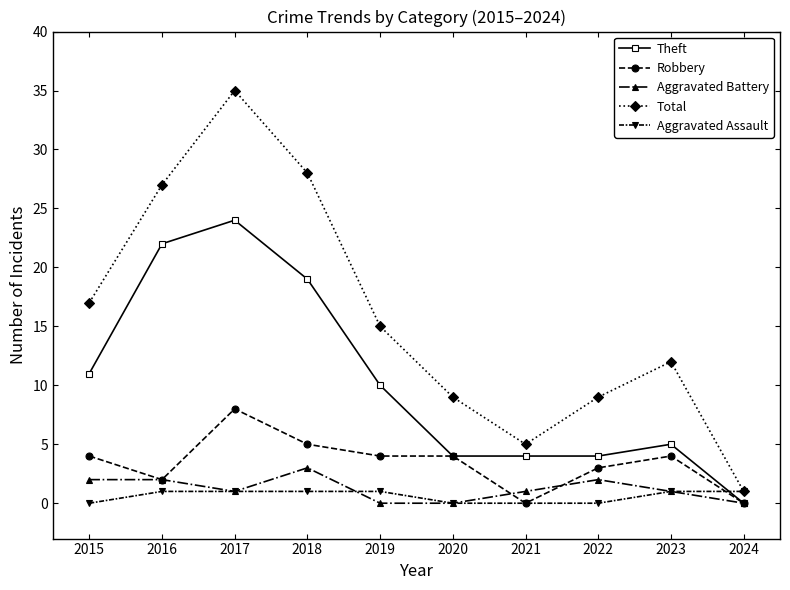

True or false: Robbery and Total cross at least once.

False